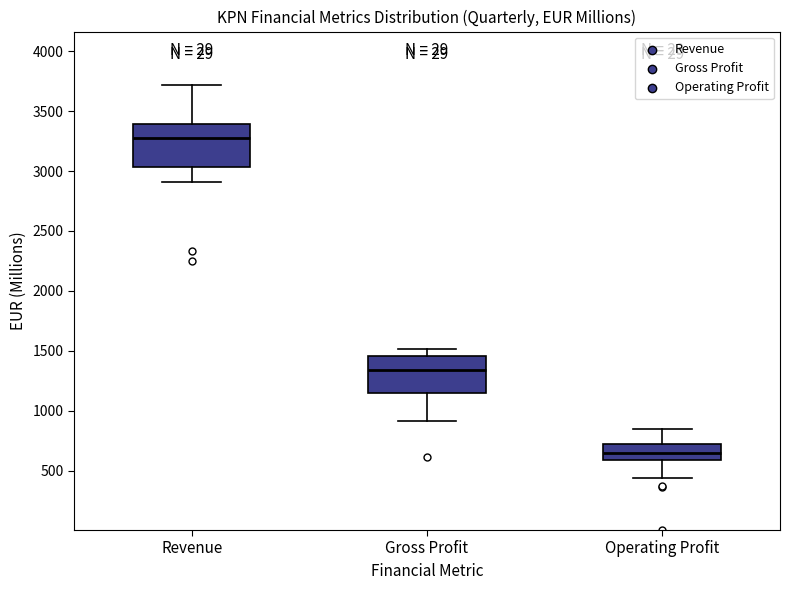

Reading left to right, read every box against the y-axis: the position of its median line, the range the box covers, and the ends of its whiskers. The values are not printed on the chart, so give them approximately, as read against the axis.

Revenue: median 3300, box 3050 to 3400, whiskers 2900 to 3700
Gross Profit: median 1350, box 1150 to 1450, whiskers 900 to 1500
Operating Profit: median 650, box 600 to 700, whiskers 450 to 850